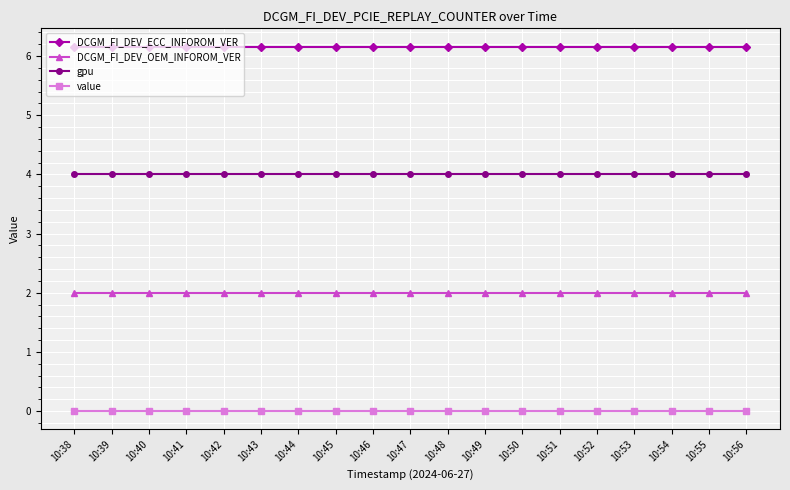

Rank the series by their maximum value, from lowest to highest.

value, DCGM_FI_DEV_OEM_INFOROM_VER, gpu, DCGM_FI_DEV_ECC_INFOROM_VER